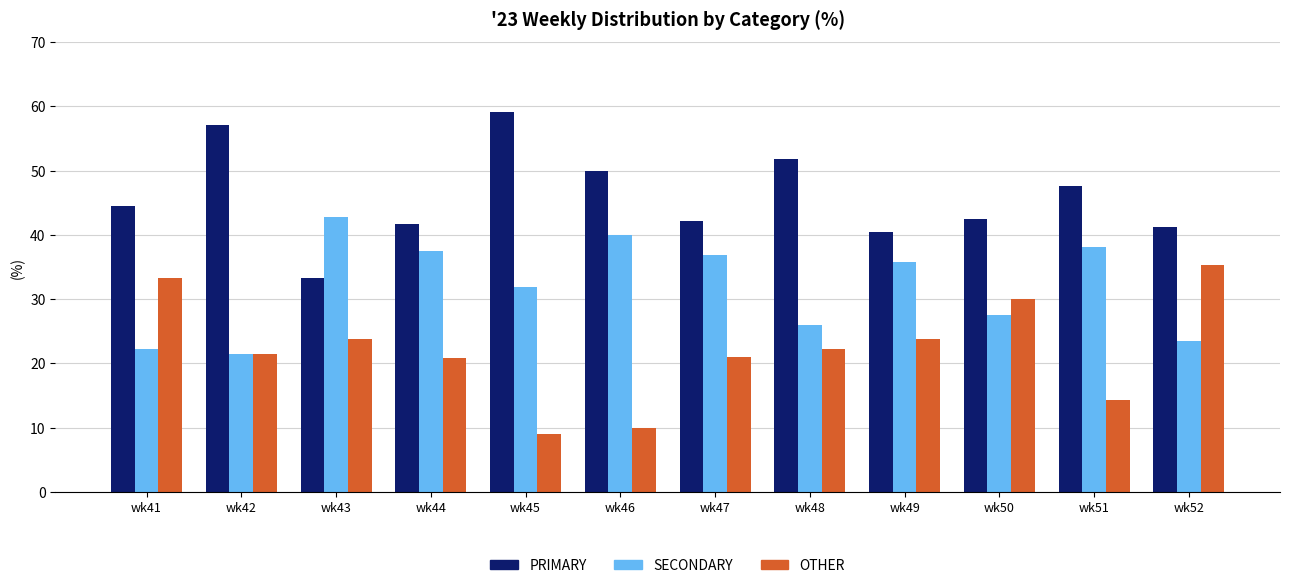

What is the difference between the maximum and minimum values in the SECONDARY series?

21.4